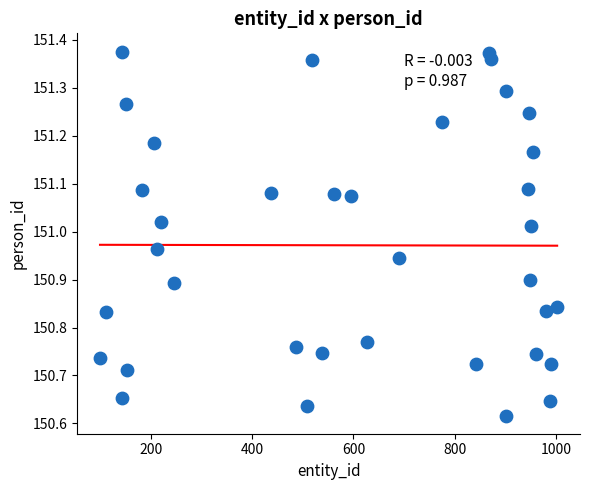

What is the range of X values (max minus min)?

902.2